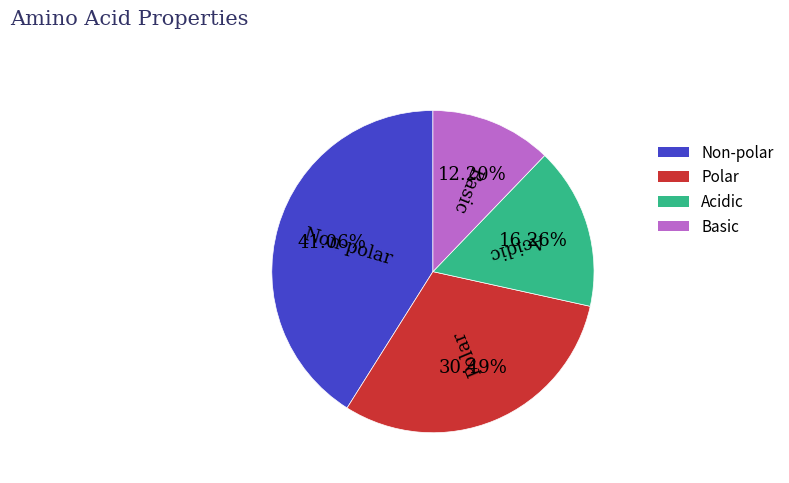

How many segments does this pie chart have?

4